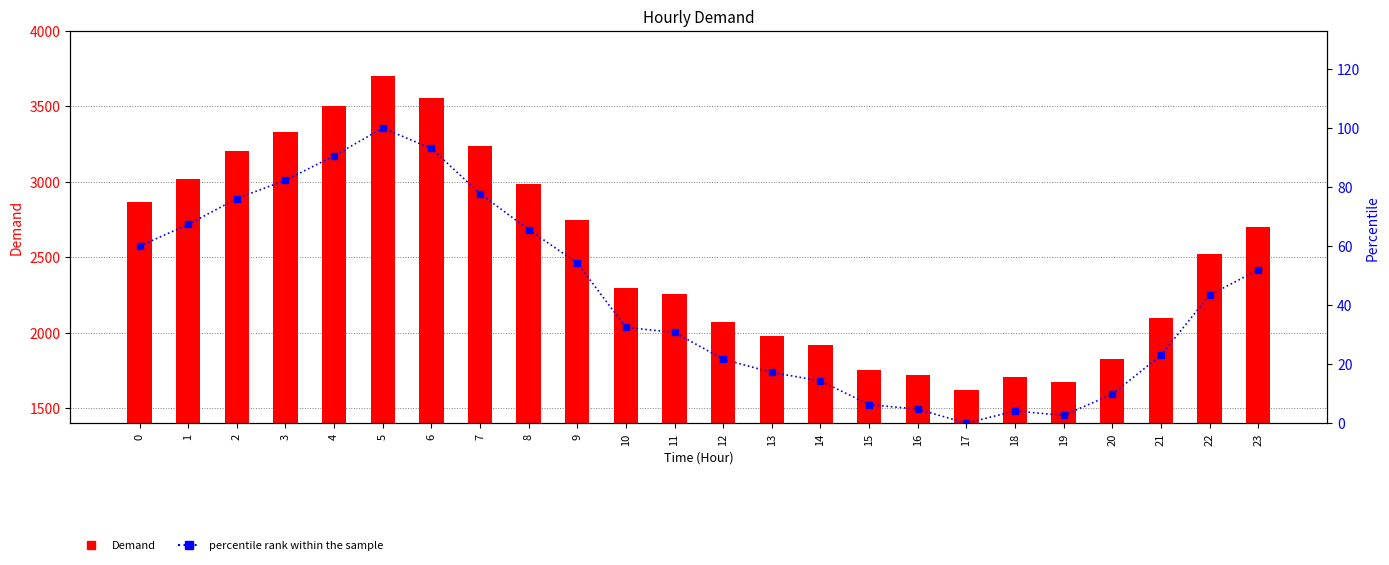

What is the total value across all series at 17?

1618.0